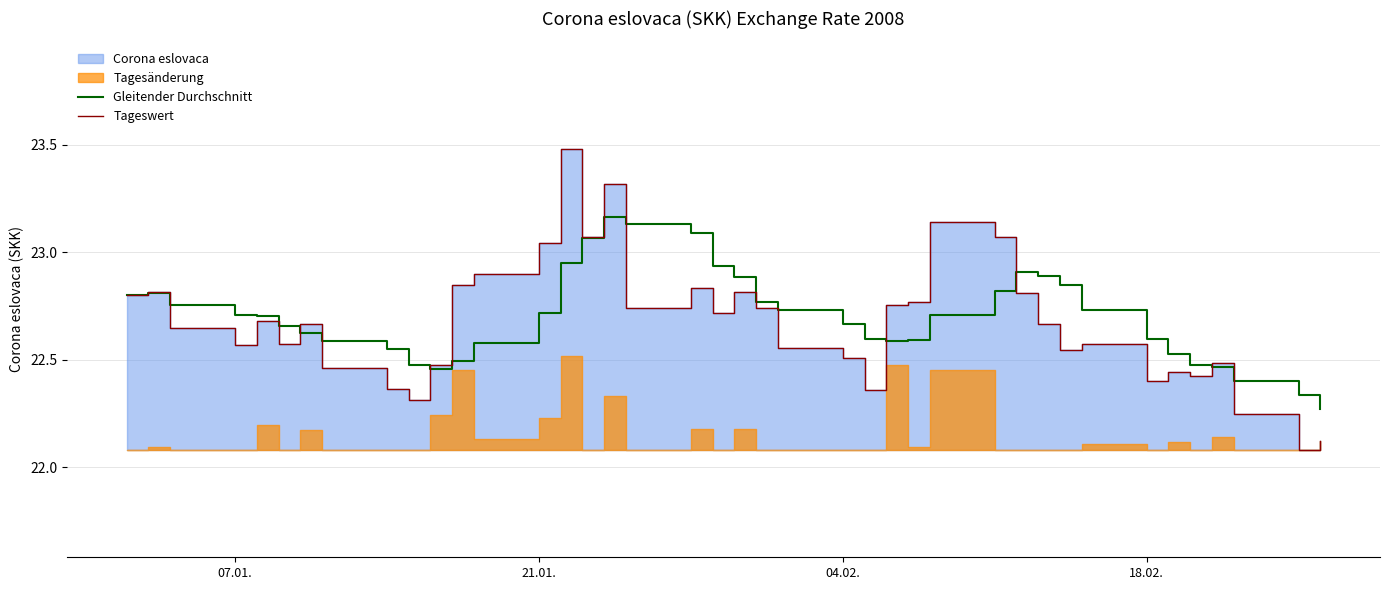

True or false: Gleitender Durchschnitt has more than 2 points higher than both neighbors.

True